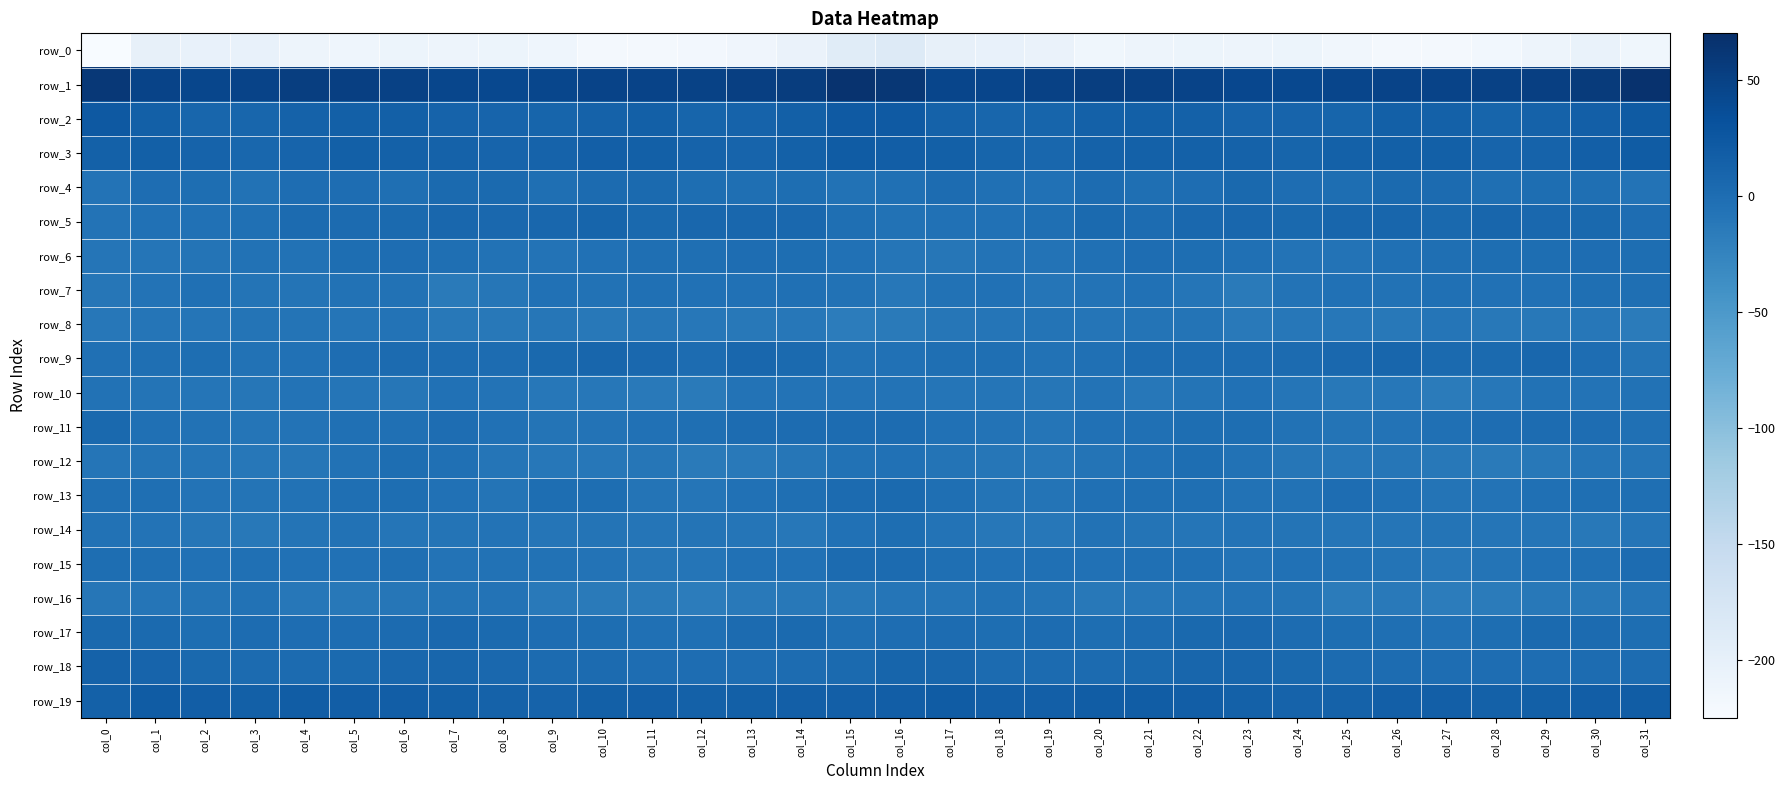

At which label does row_8 reach its peak?

col_6